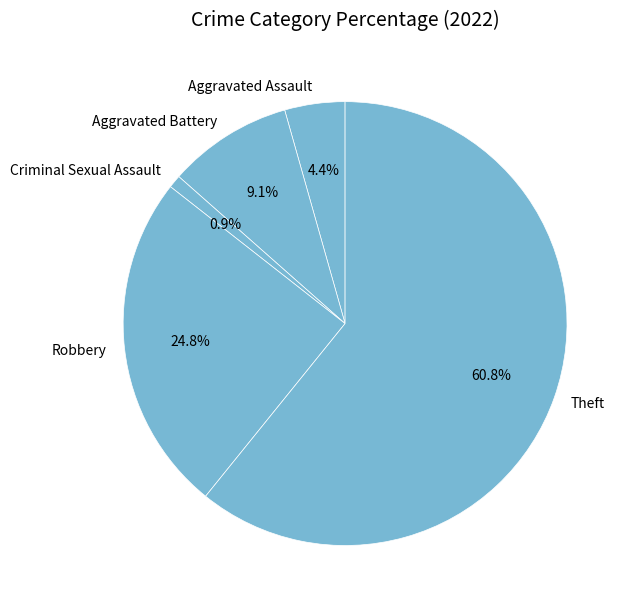

Is there a majority slice in this chart?

Yes